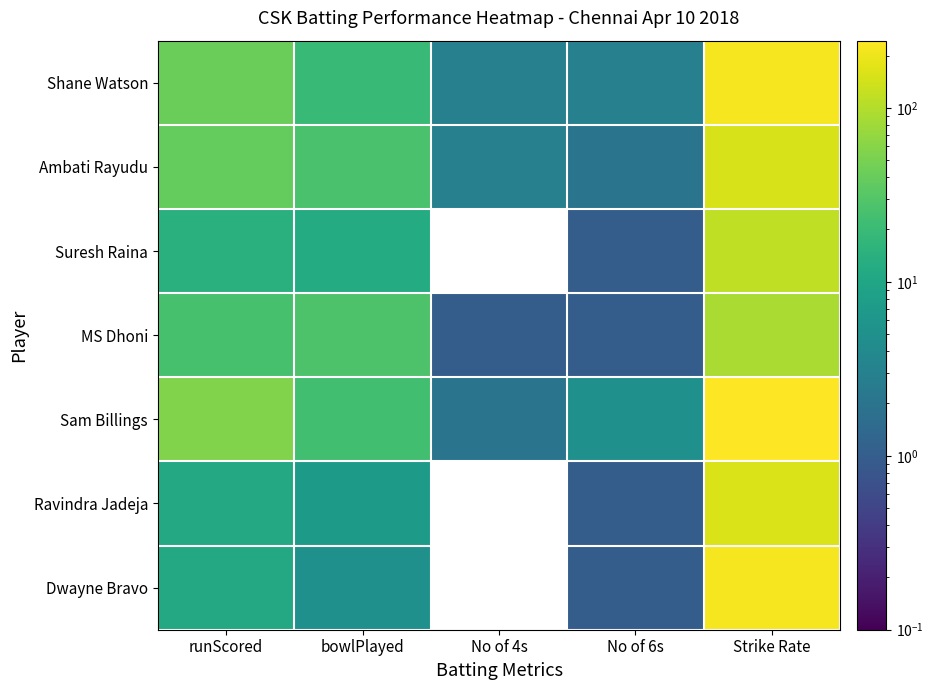

Rank the series at Strike Rate from highest to lowest value.

Sam Billings, Shane Watson, Dwayne Bravo, Ravindra Jadeja, Ambati Rayudu, Suresh Raina, MS Dhoni